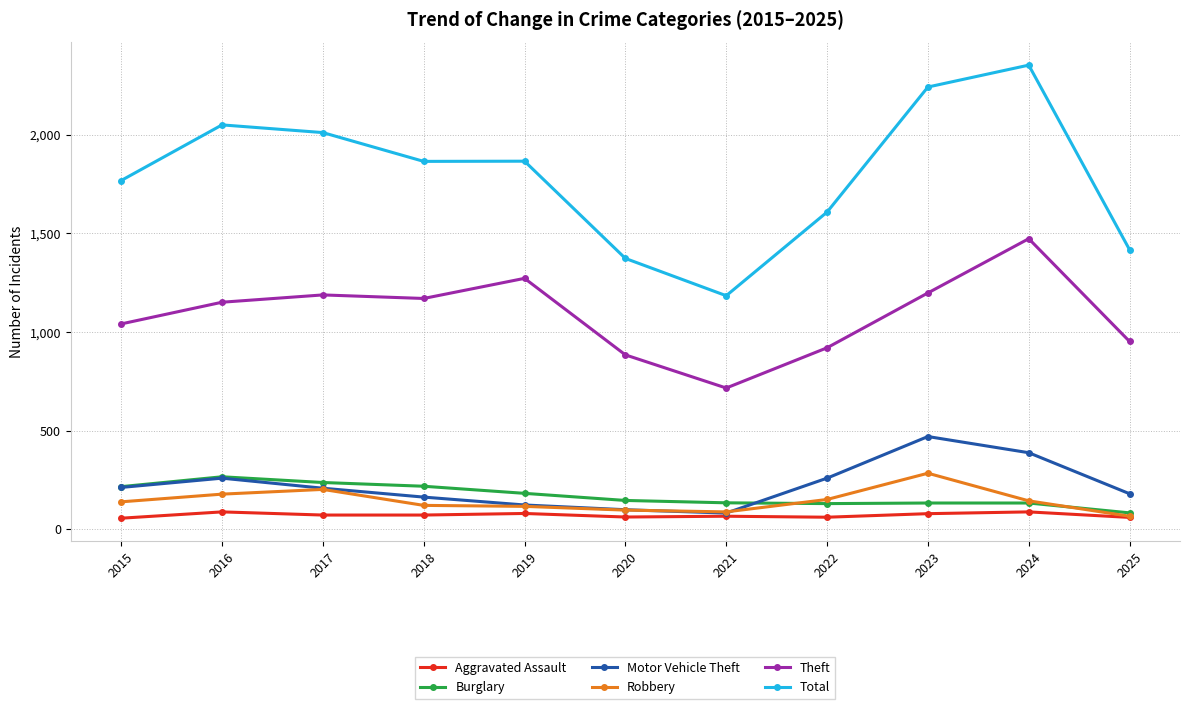

What is the minimum value for Theft?

716